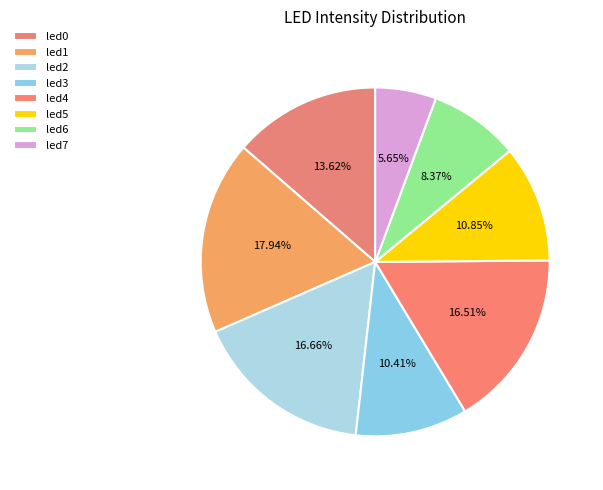

What percentage is the led3 slice, to the nearest percent?

10%